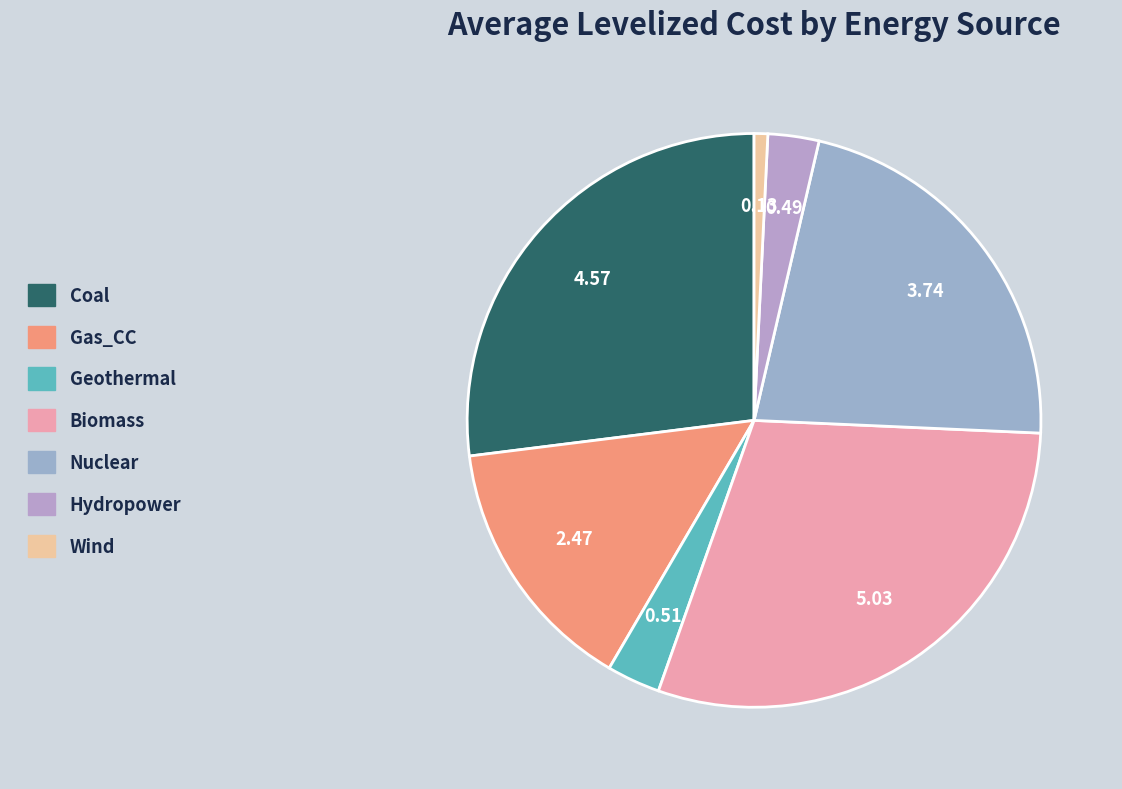

Which category has the biggest portion of the pie?

Biomass